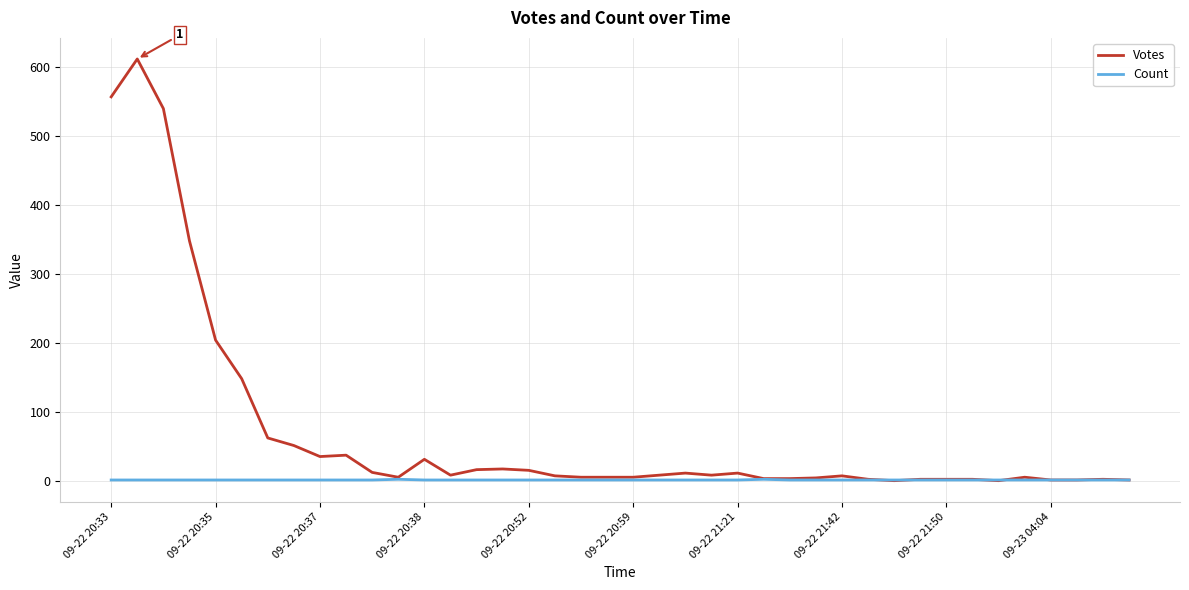

What is the highest value of the Votes series?

612